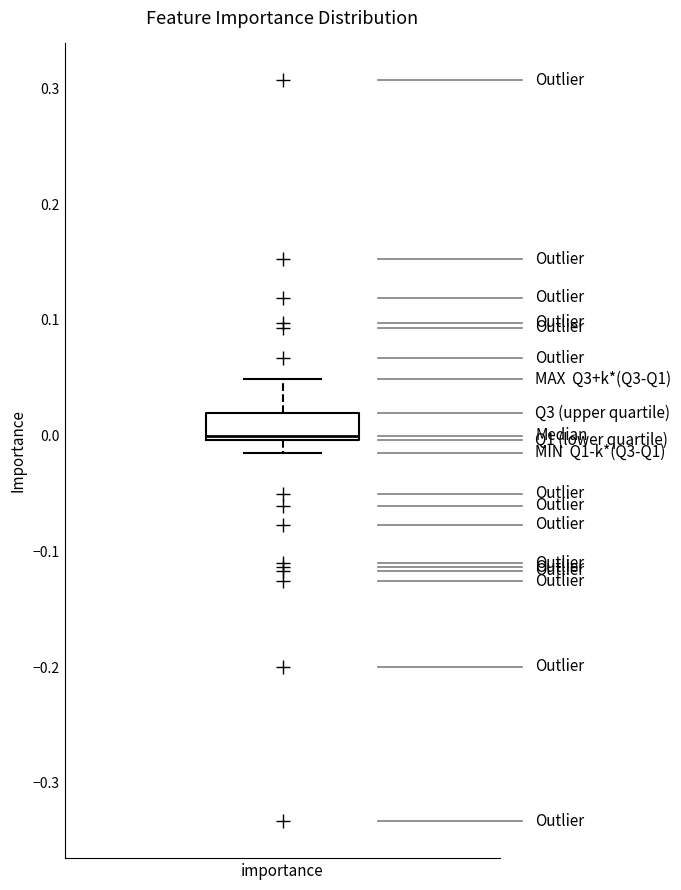

Read this box plot against the y-axis: the position of the median line, the range covered by the box, and the ends of both whiskers. The values are not printed on the chart, so give them approximately, as read against the axis.

median 0.00 (just above the box's lower edge), box 0.00 to 0.02, whiskers -0.01 to 0.05